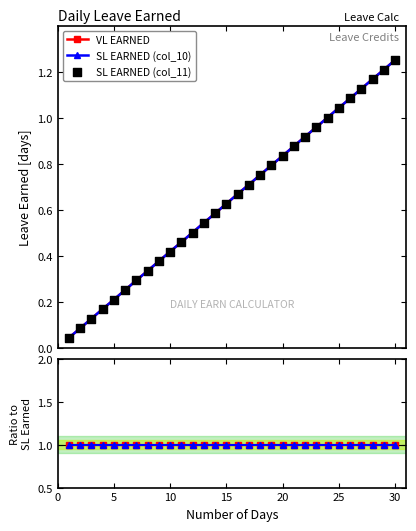

Which series has the largest Y range (max minus min)?

VL EARNED